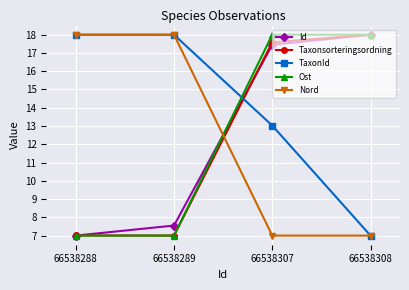

At which category does Taxonsorteringsordning reach its first local valley?

66538289